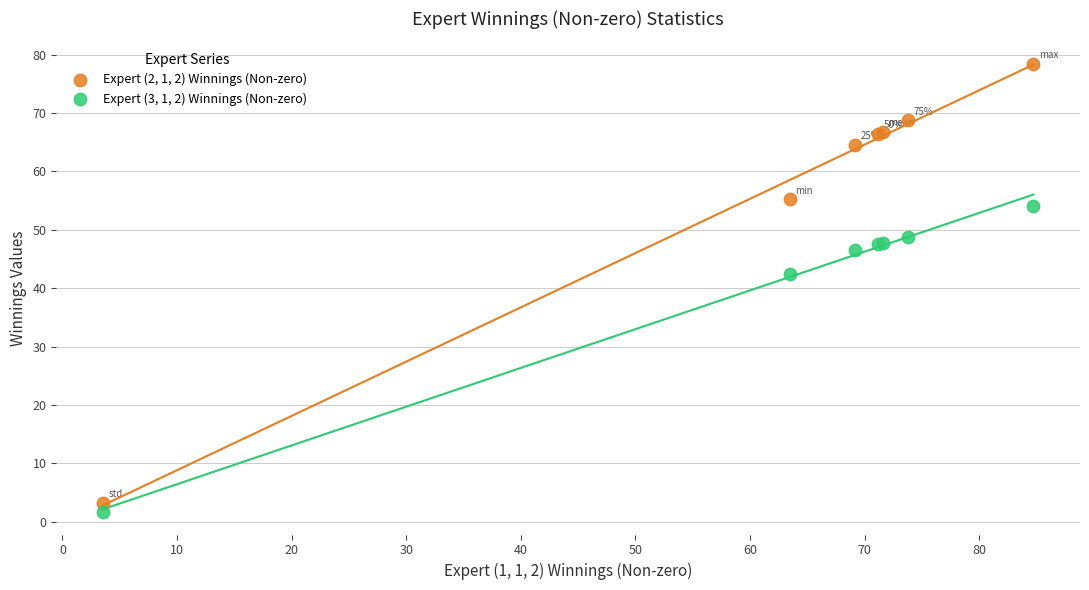

Which series has the widest spread of Y values?

Expert (2, 1, 2) Winnings (Non-zero)